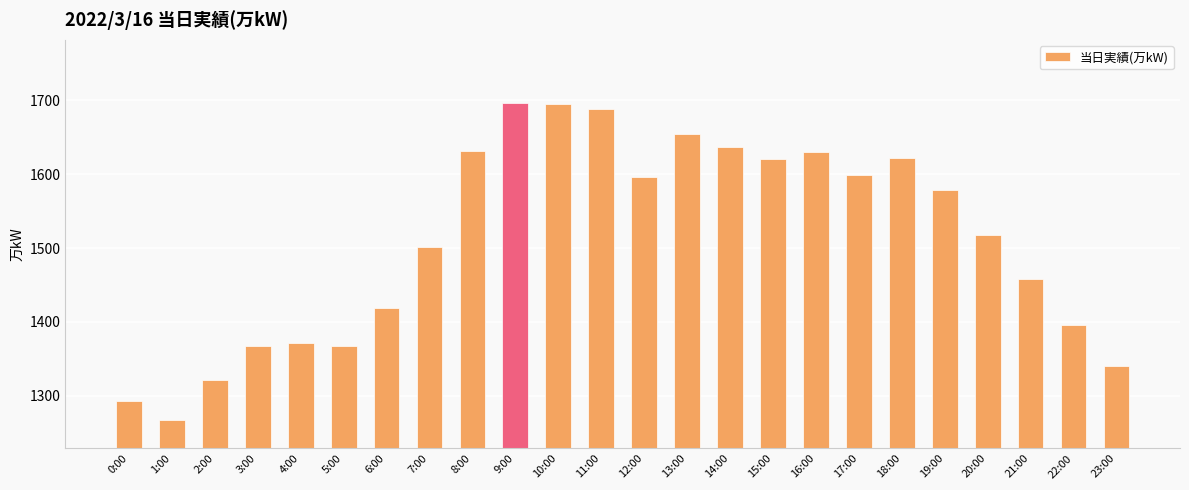

What is the approximate value at 3:00?

1367